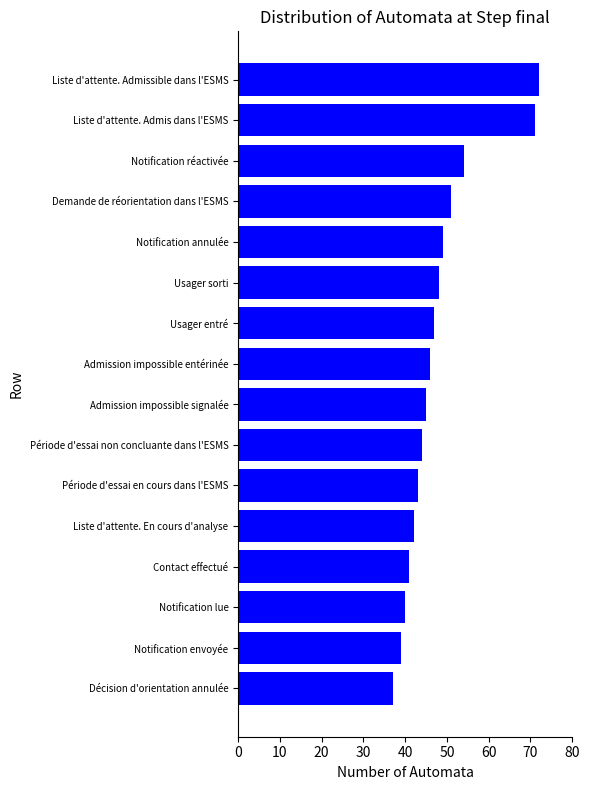

Reading bottom to top, what are all the values shown in this chart?

37	39	40	41	42	43	44	45	46	47	48	49	51	54	71	72